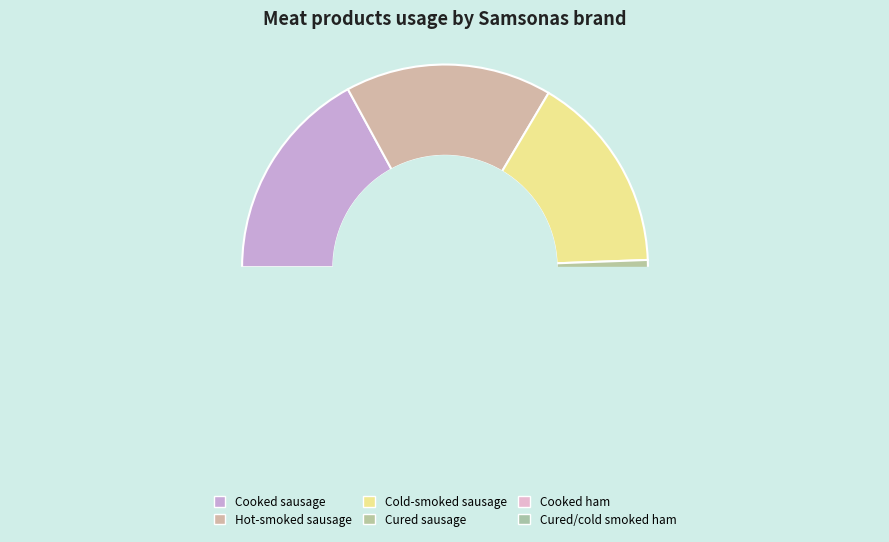

Does Cured/cold smoked ham account for over 50% of the chart?

No